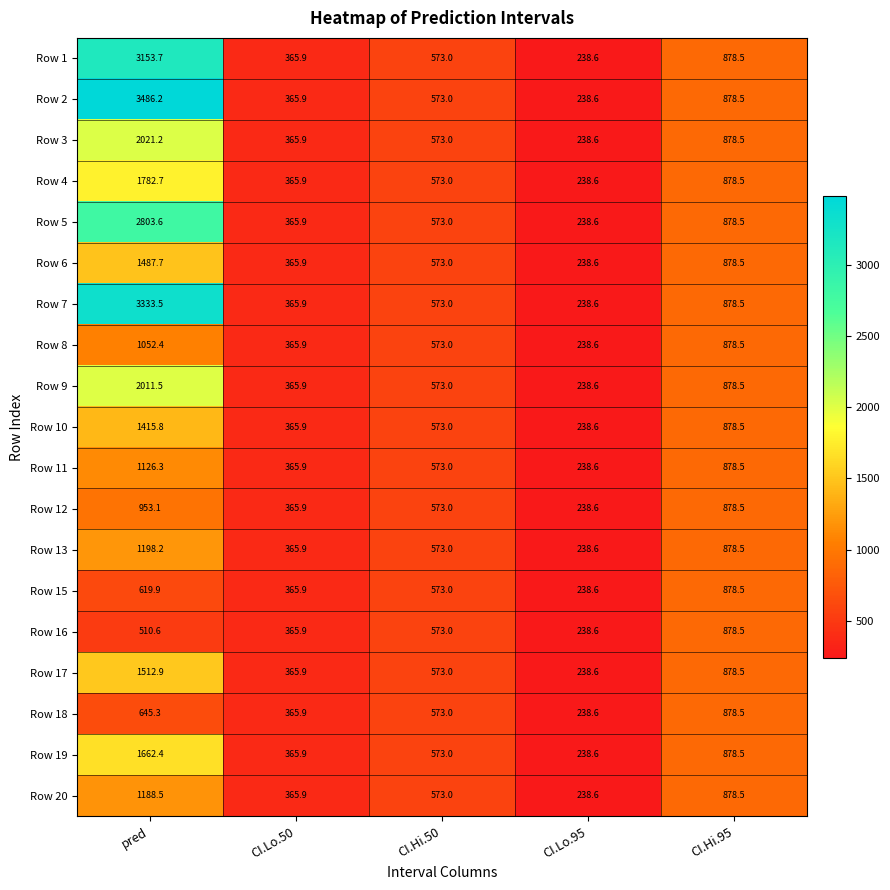

What is the average value of the Row 6 series?

708.7